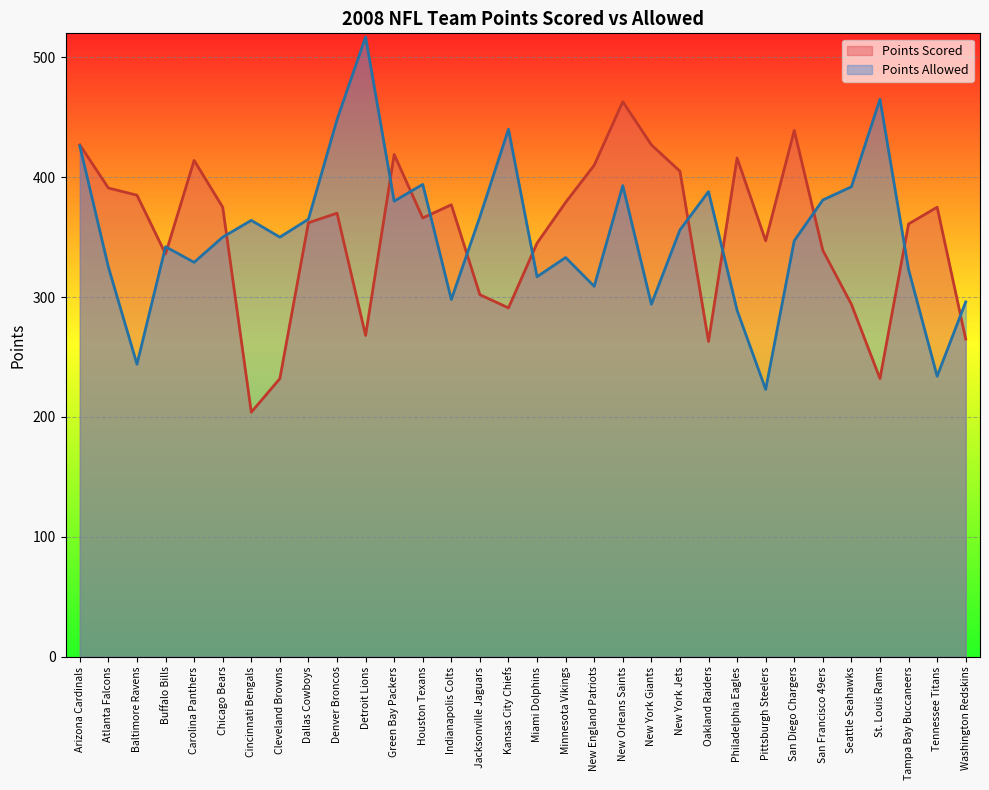

Reading right to left, what are all the values shown in this chart?

Points Scored: 265	375	361	232	294	339	439	347	416	263	405	427	463	410	379	345	291	302	377	366	419	268	370	362	232	204	375	414	336	385	391	427
Points Allowed: 296	234	323	465	392	381	347	223	289	388	356	294	393	309	333	317	440	367	298	394	380	517	448	365	350	364	350	329	342	244	325	426